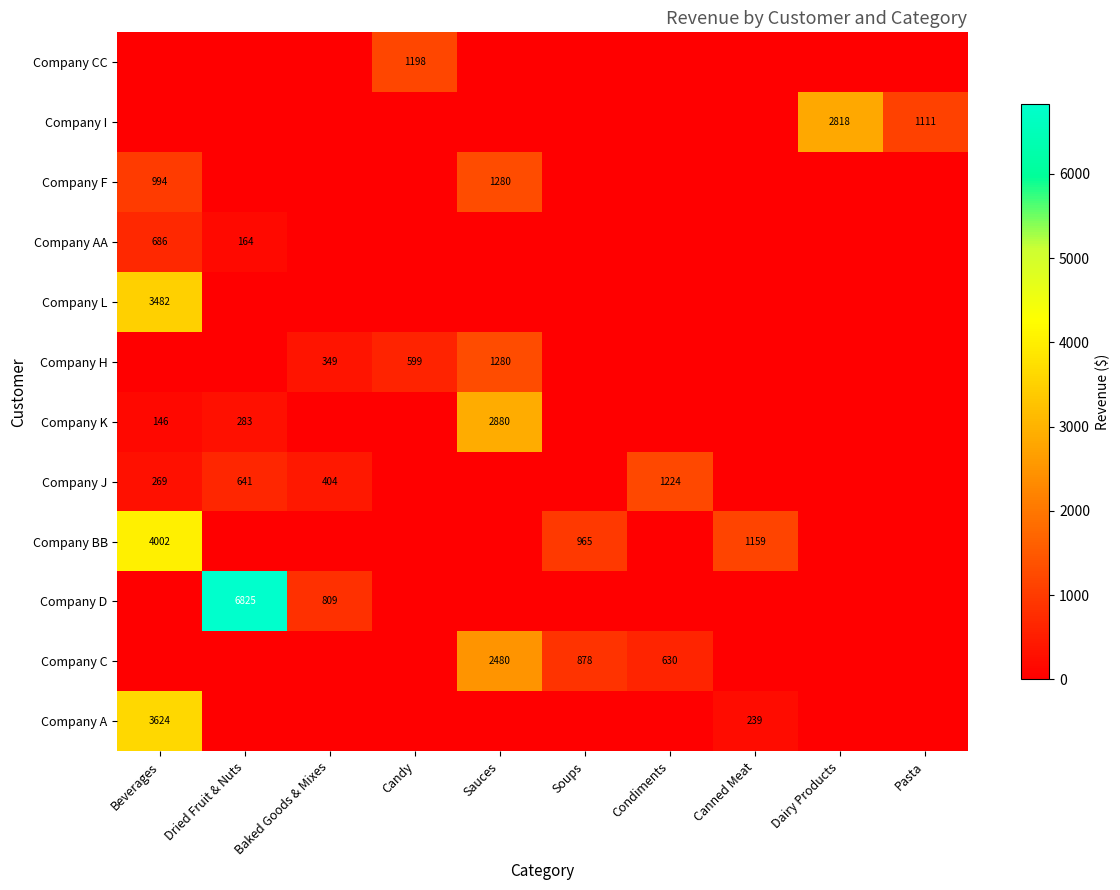

True or false: Company AA has a value of 164 at Dried Fruit & Nuts.

True